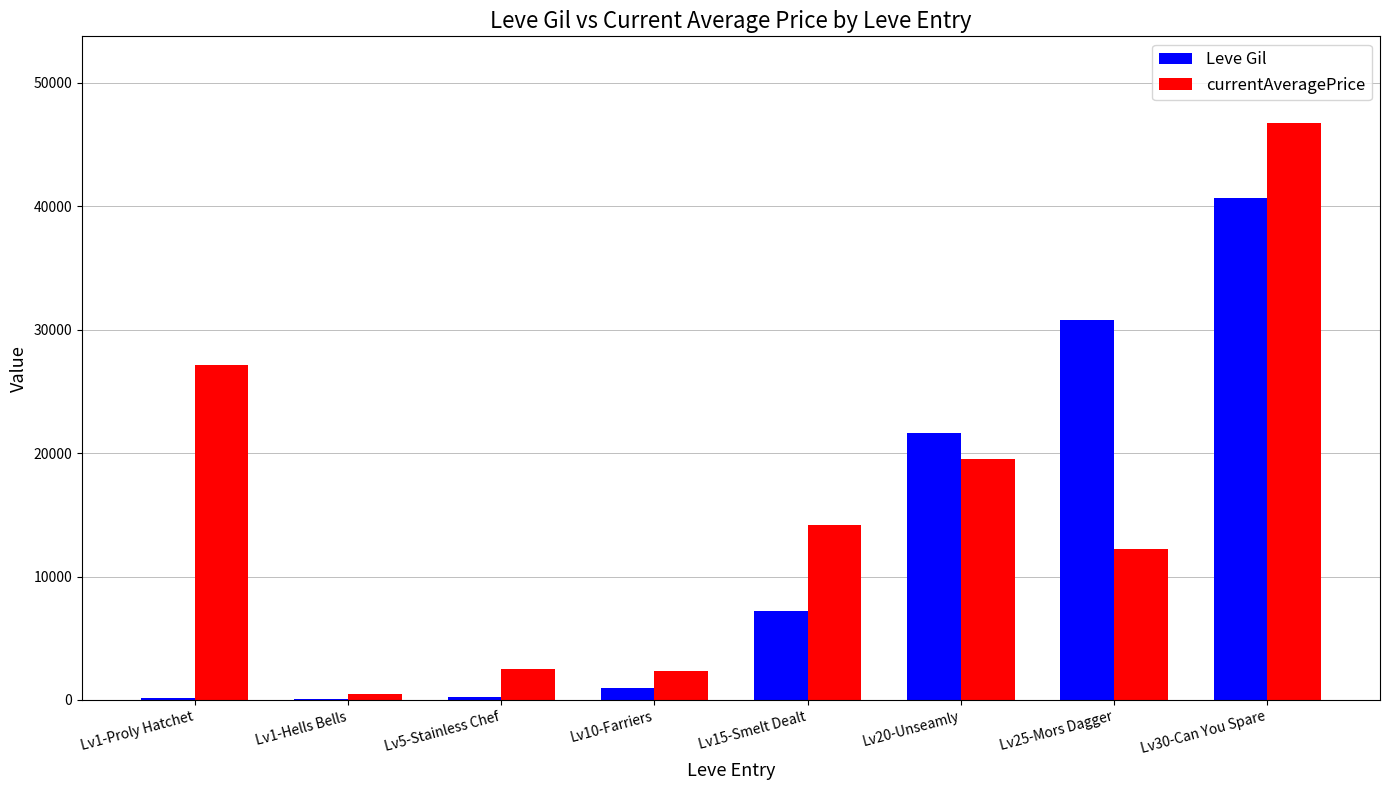

At which category does the chart reach its peak across all series?

Lv30-Can You Spare